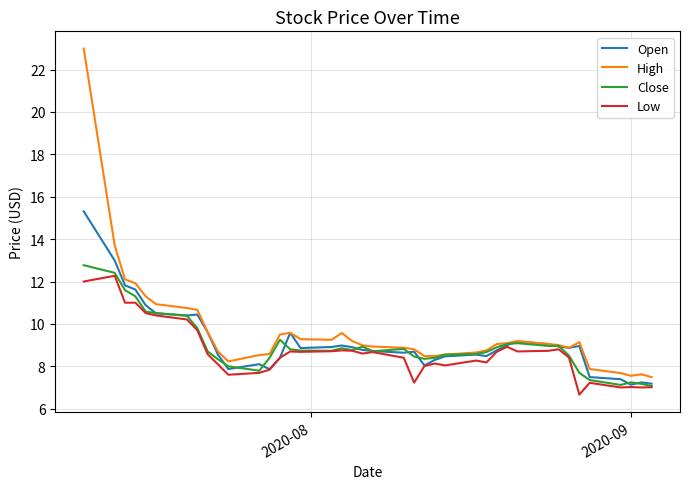

What is the smallest value displayed?

6.7